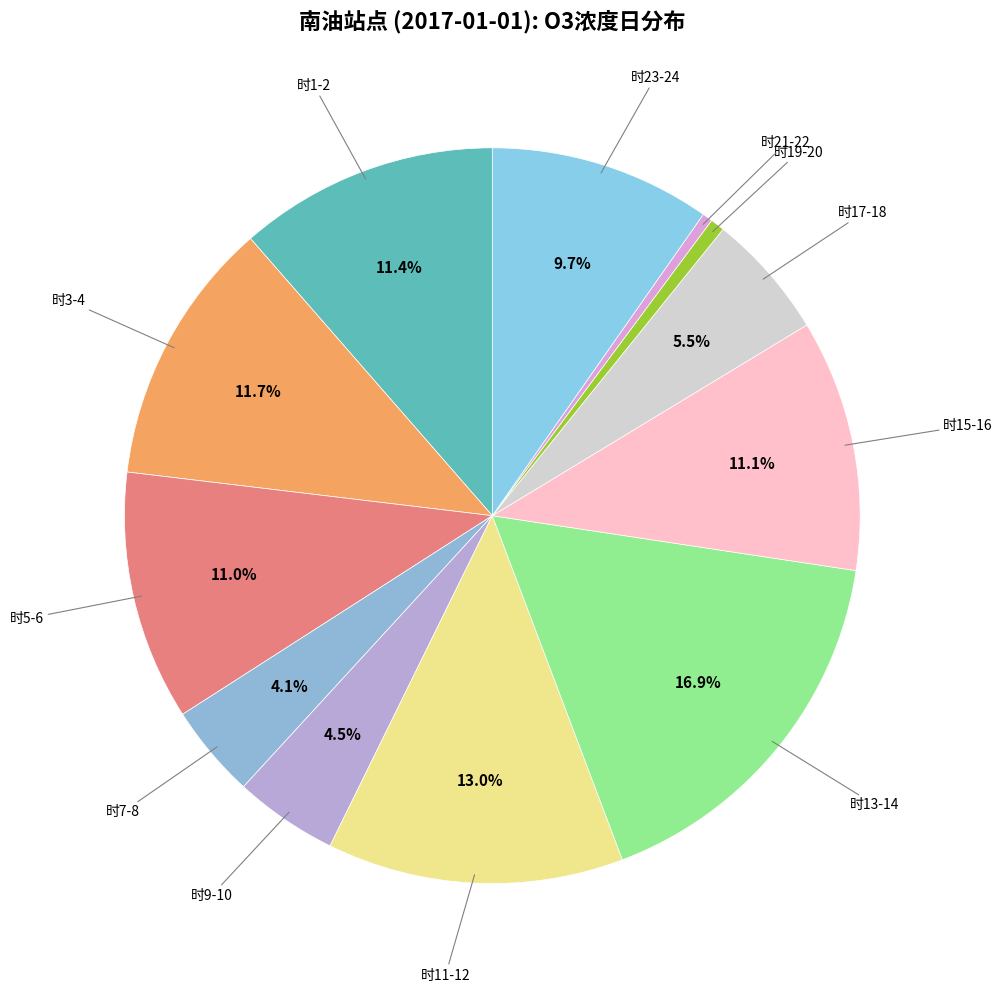

Which category has the smallest portion of the pie?

21